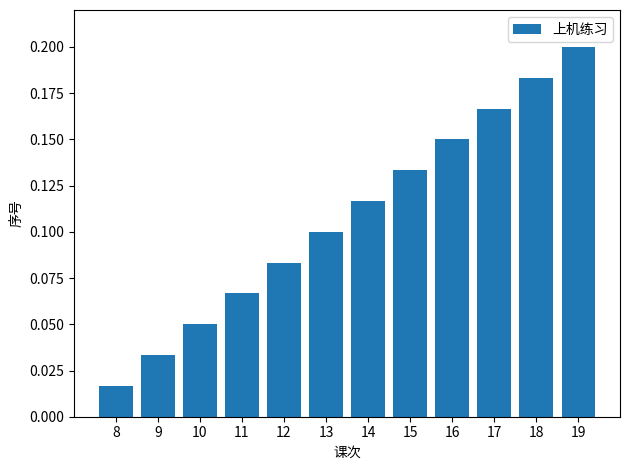

The value at 15 is 0.1. True or false?

True